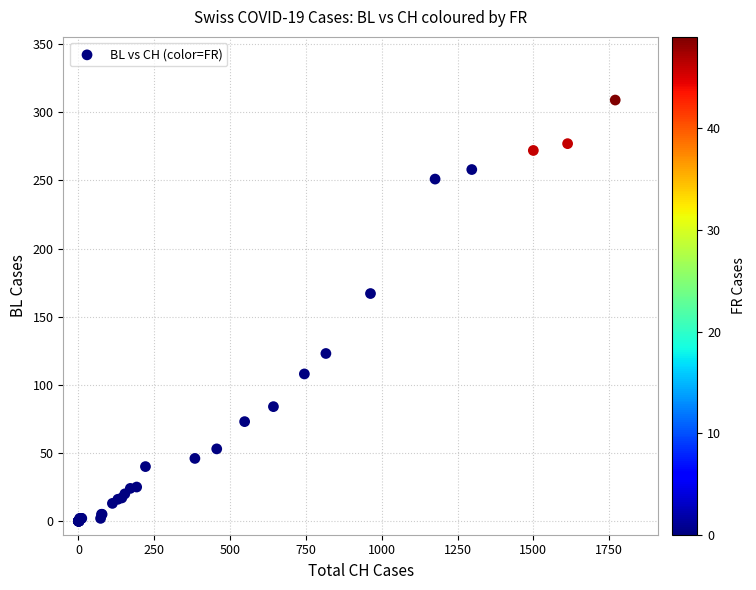

What Y value in the scatter plot is closest to 154?

167